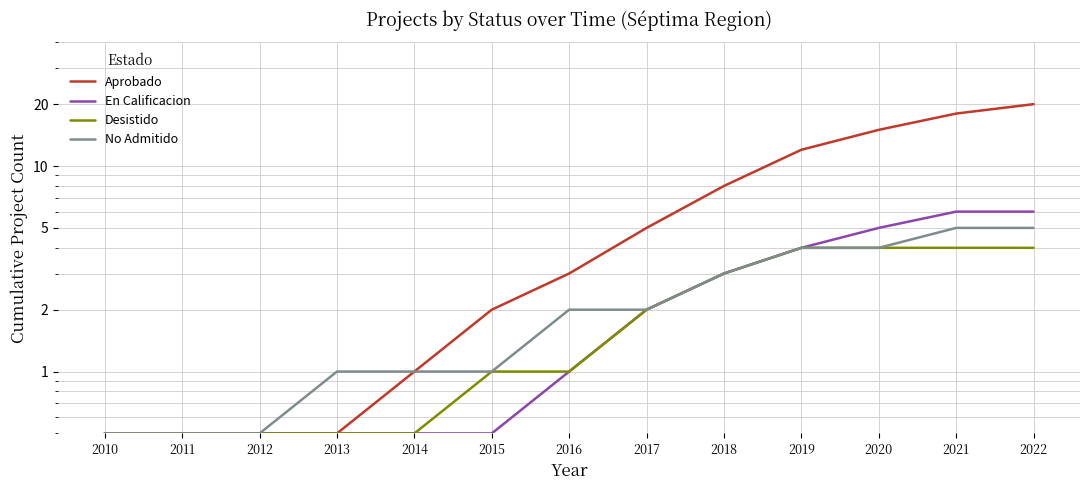

What is the greatest value displayed?

20.0